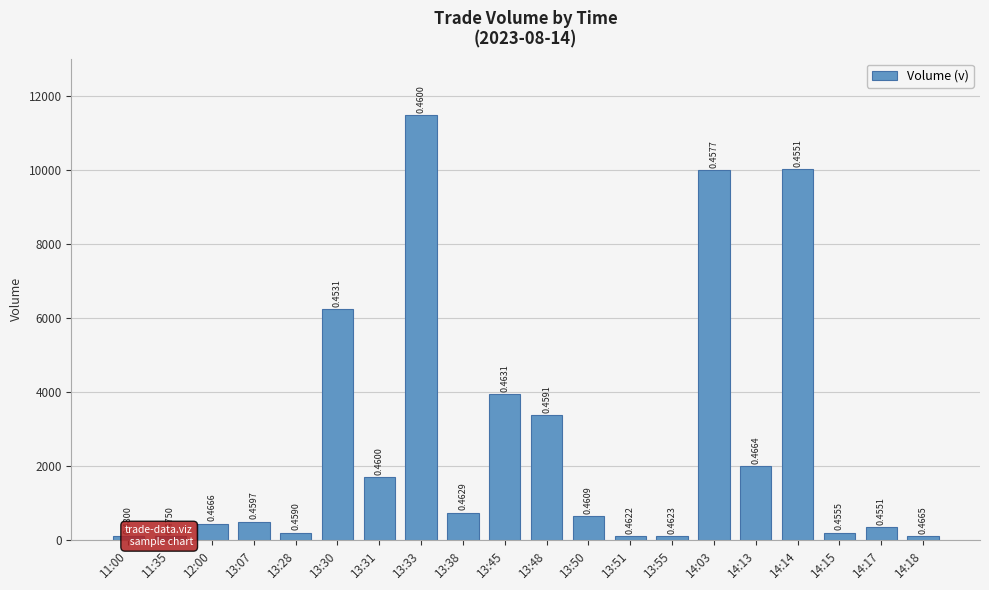

Reading left to right, list all the values displayed in this chart.

11:00=100	11:35=100	12:00=444	13:07=500	13:28=200	13:30=6228	13:31=1700	13:33=11470	13:38=744	13:45=3933	13:48=3382	13:50=655	13:51=100	13:55=103	14:03=10000	14:13=2000	14:14=10010	14:15=201	14:17=340	14:18=100